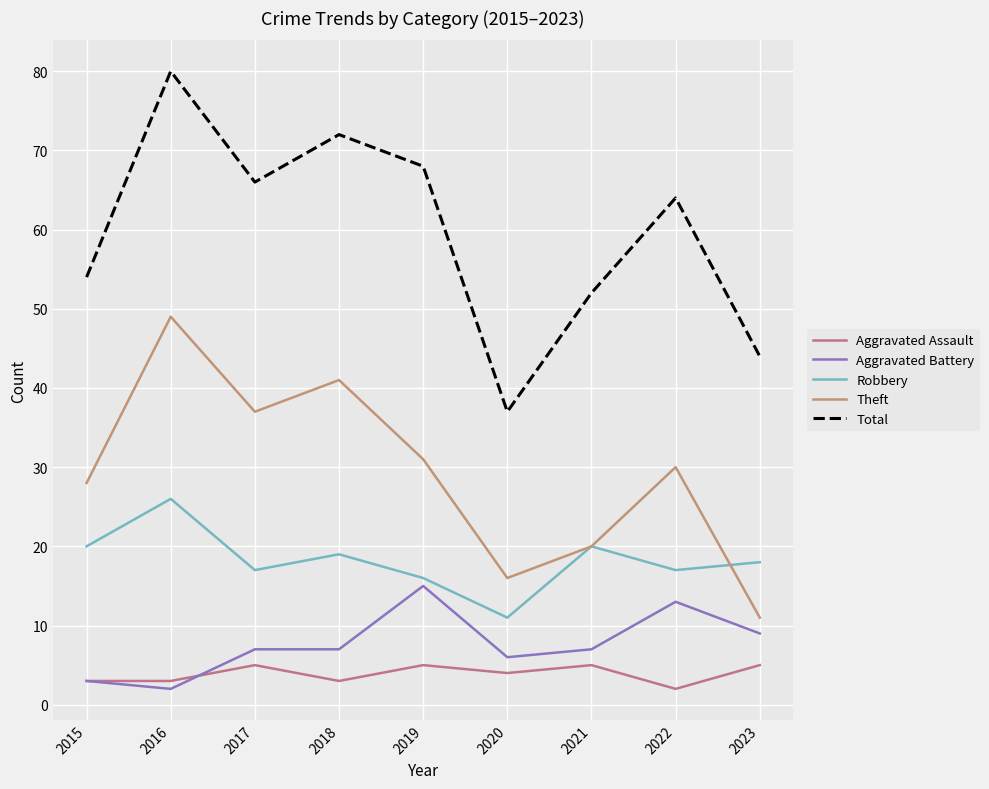

Reading right to left, what are all the values shown in this chart?

Aggravated Assault: 2023=5	2022=2	2021=5	2020=4	2019=5	2018=3	2017=5	2016=3	2015=3
Aggravated Battery: 2023=9	2022=13	2021=7	2020=6	2019=15	2018=7	2017=7	2016=2	2015=3
Robbery: 2023=18	2022=17	2021=20	2020=11	2019=16	2018=19	2017=17	2016=26	2015=20
Theft: 2023=11	2022=30	2021=20	2020=16	2019=31	2018=41	2017=37	2016=49	2015=28
Total: 2023=44	2022=64	2021=52	2020=37	2019=68	2018=72	2017=66	2016=80	2015=54